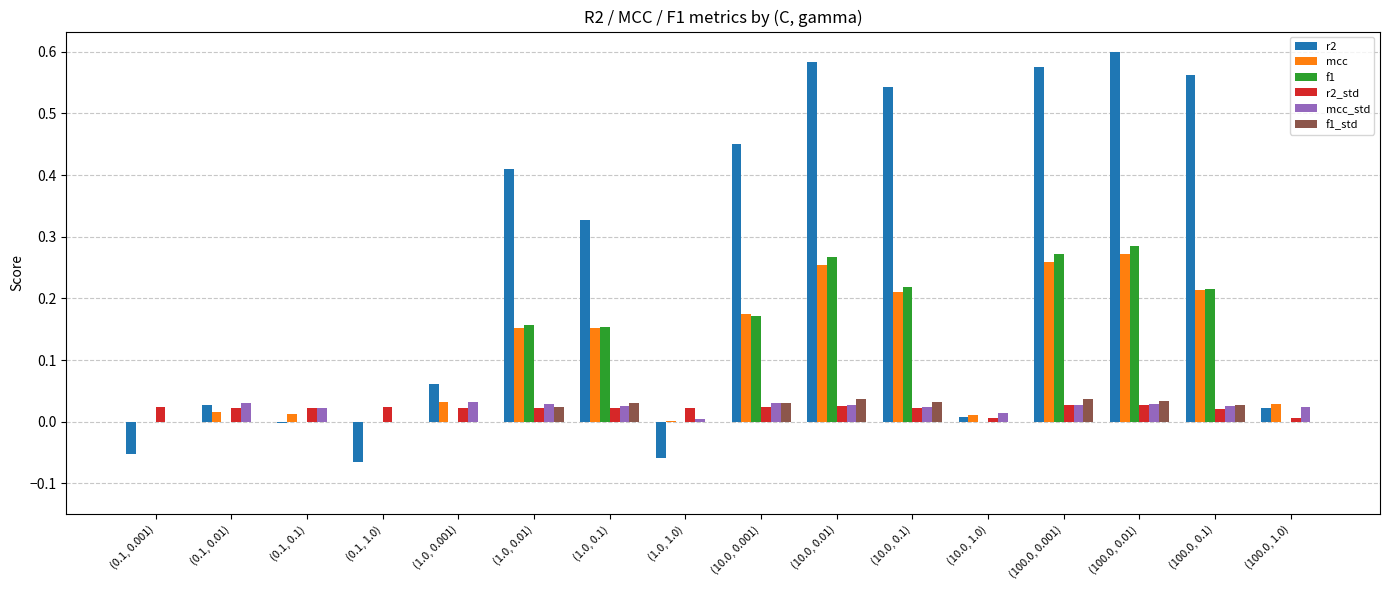

Which series has the largest total across all categories?

r2